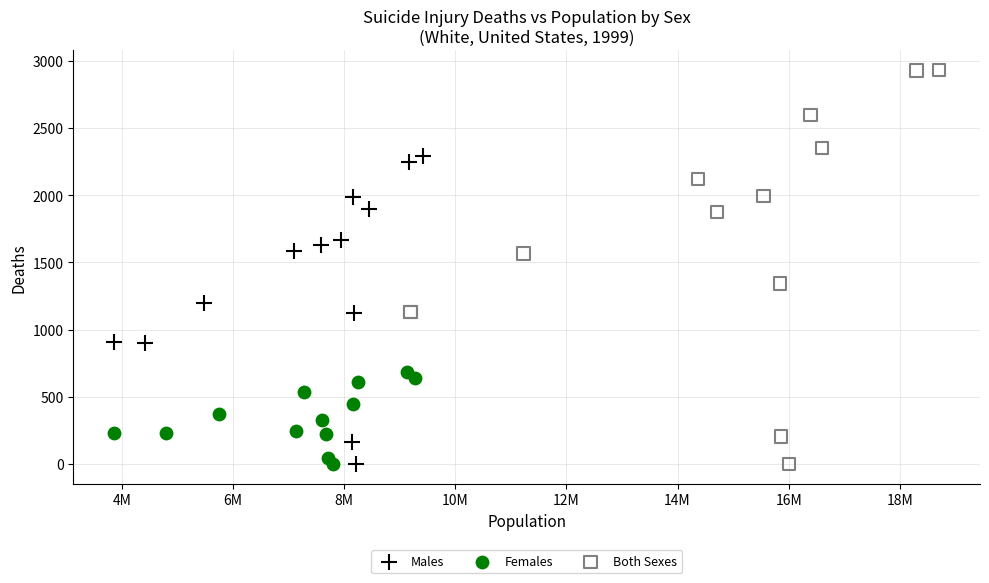

Which series contains the highest Y value?

Both Sexes